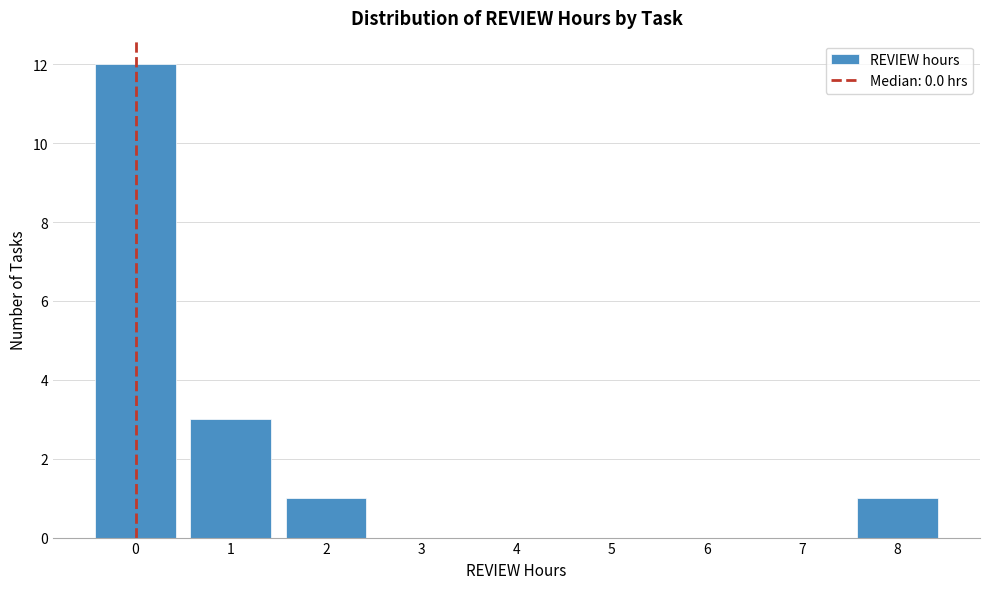

Reading right to left, extract all data points from this chart.

8=1	7=0	6=0	5=0	4=0	3=0	2=1	1=3	0=12